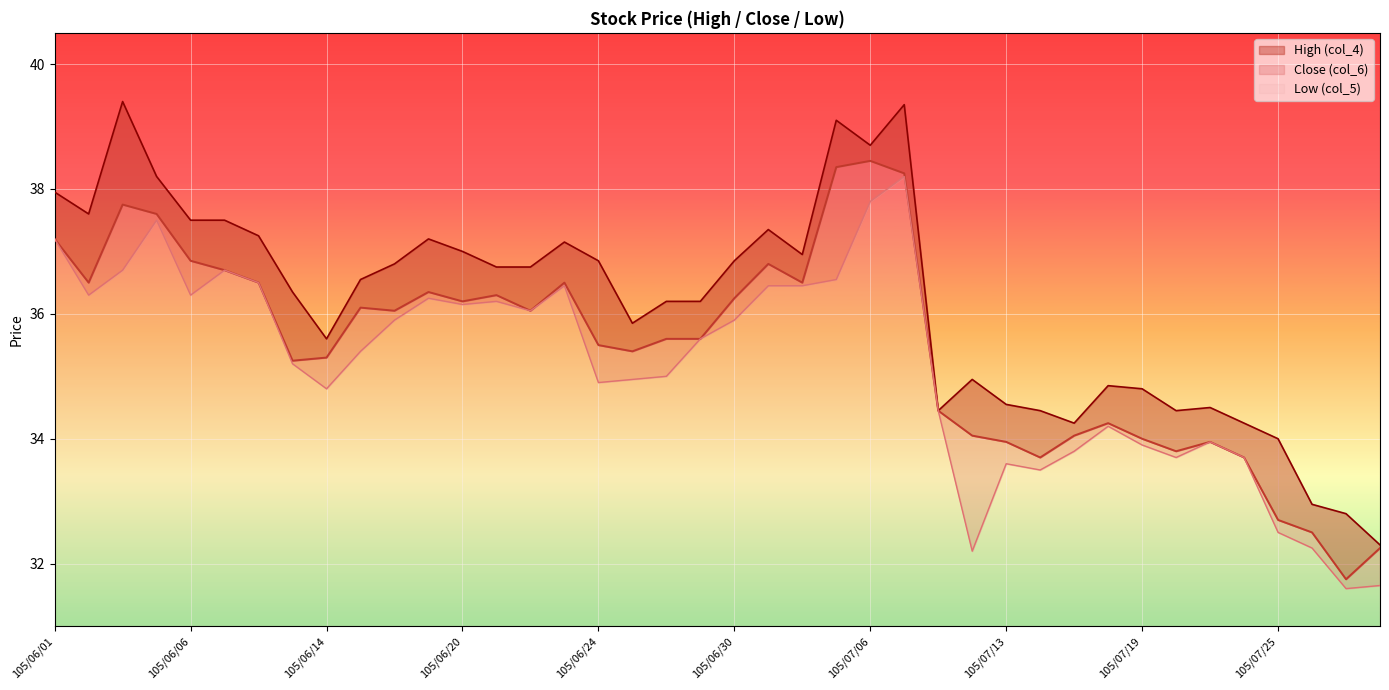

At which category is the sum across all series the highest?

105/07/07